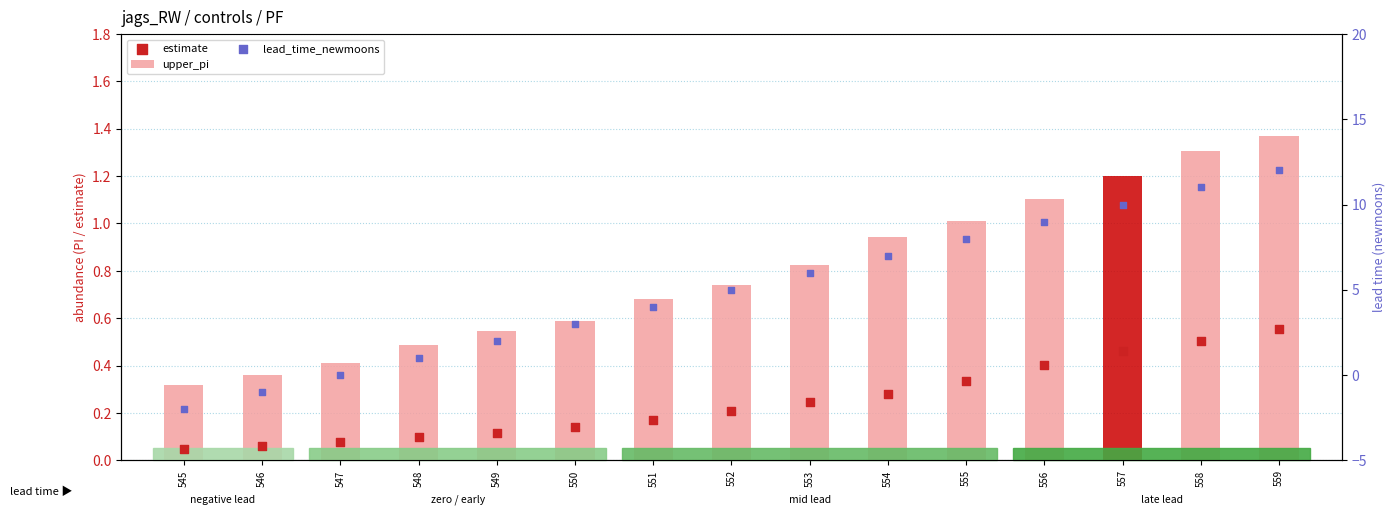

Is the value of upper_pi at 557 greater than the value of lead_time_newmoons at 545?

Yes